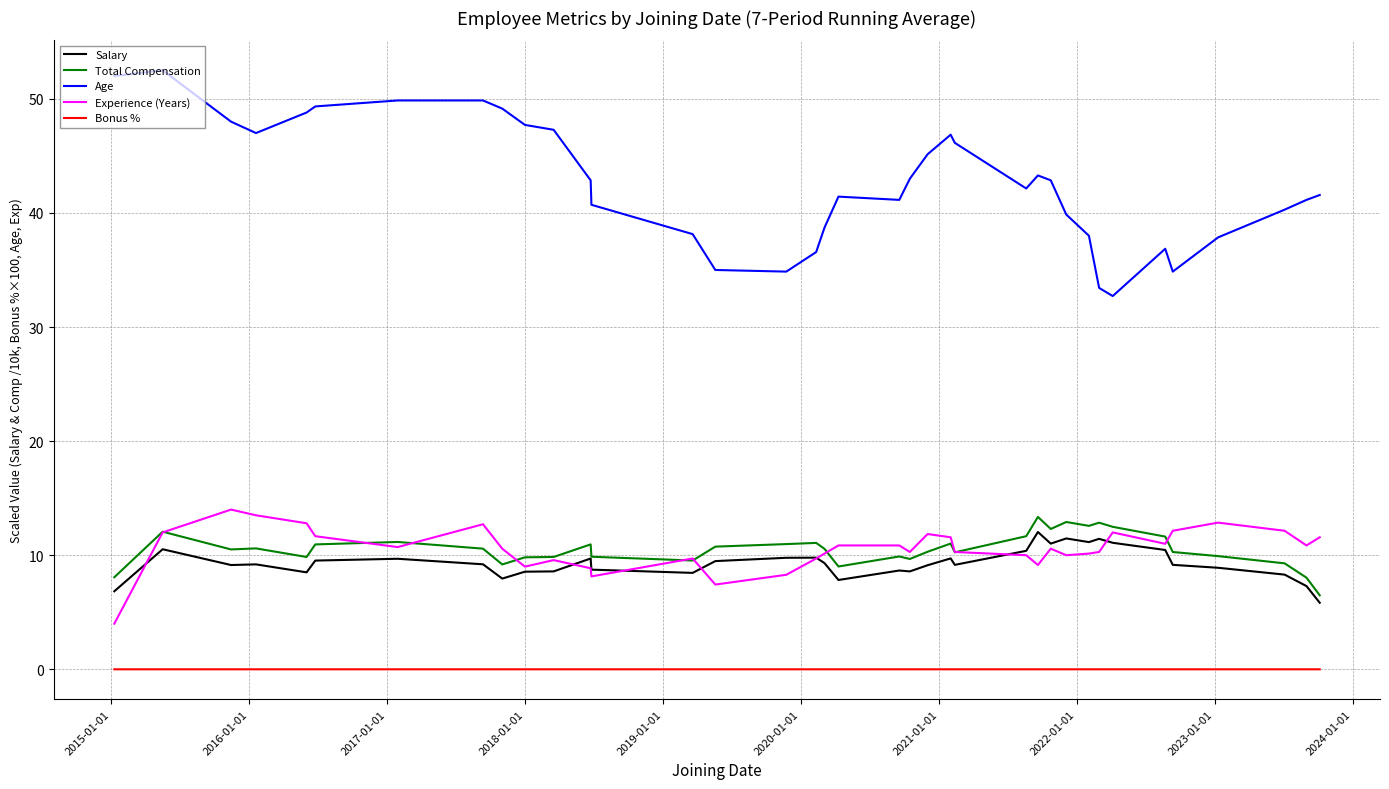

What is the sum of all Experience (Years) values?

391.3